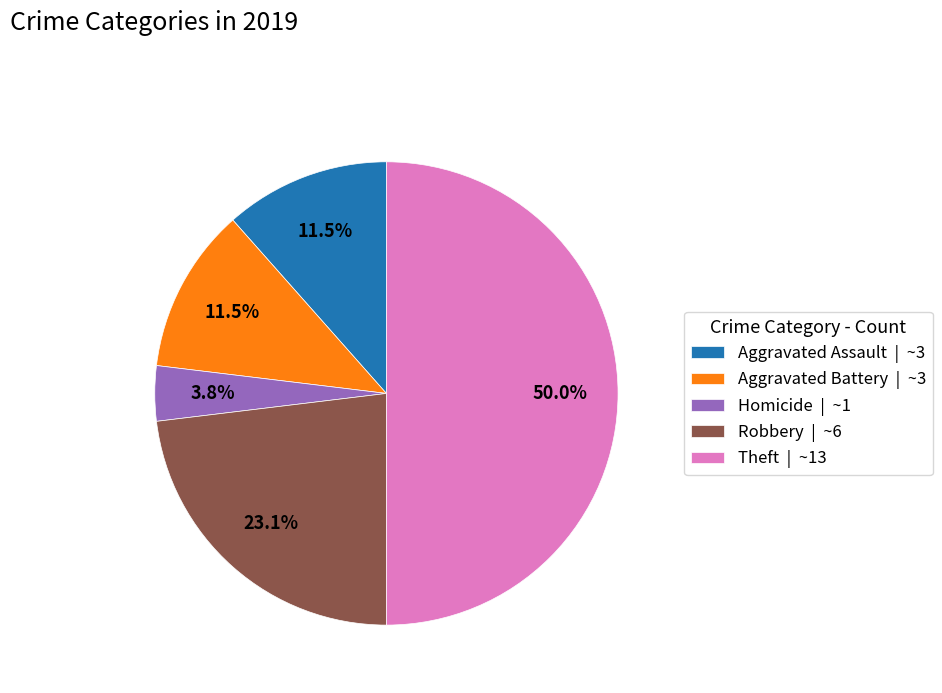

Is Robbery | ~6 the majority of the pie?

No